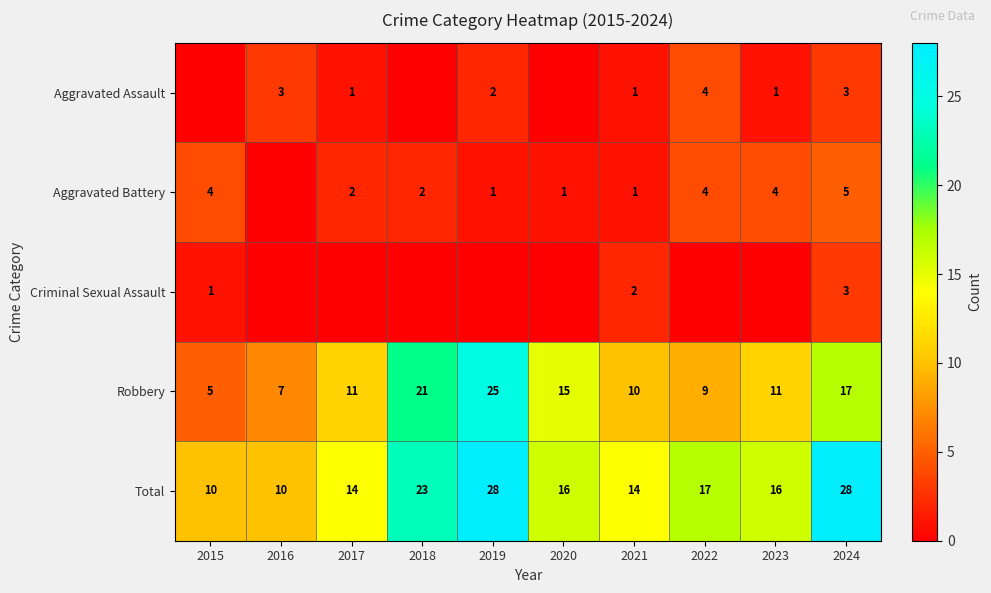

Is it true that Total equals 28 at 2019?

True